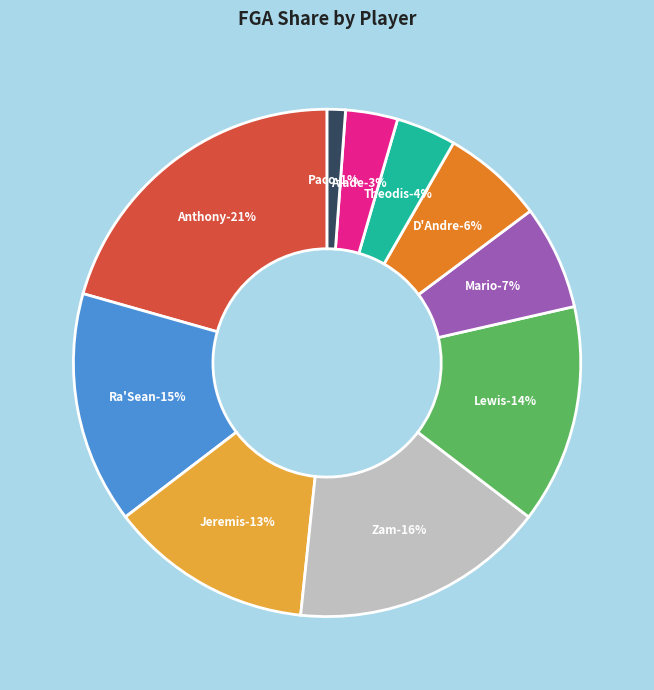

To the nearest percent, what is the average slice percentage?

10%